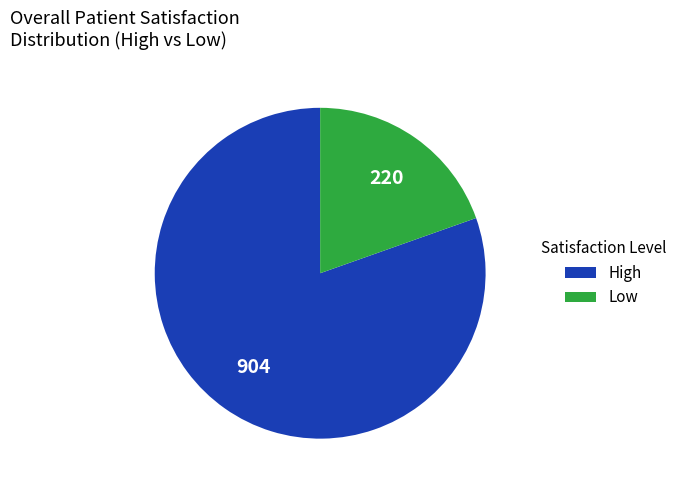

Is there a majority slice in this chart?

Yes